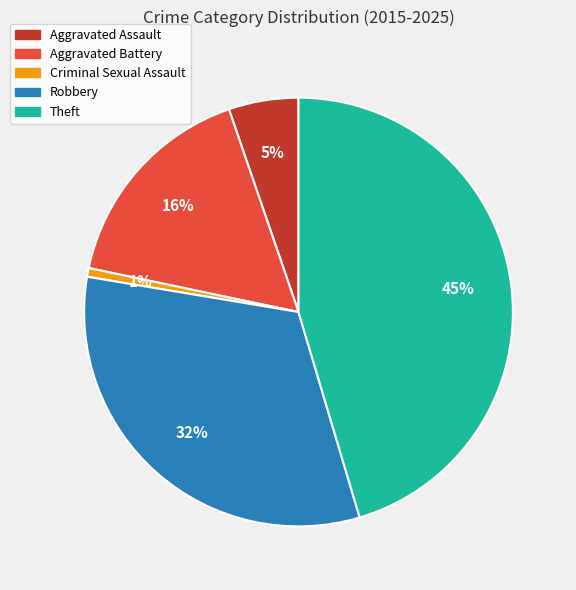

Does Aggravated Battery represent more than half of the total?

No